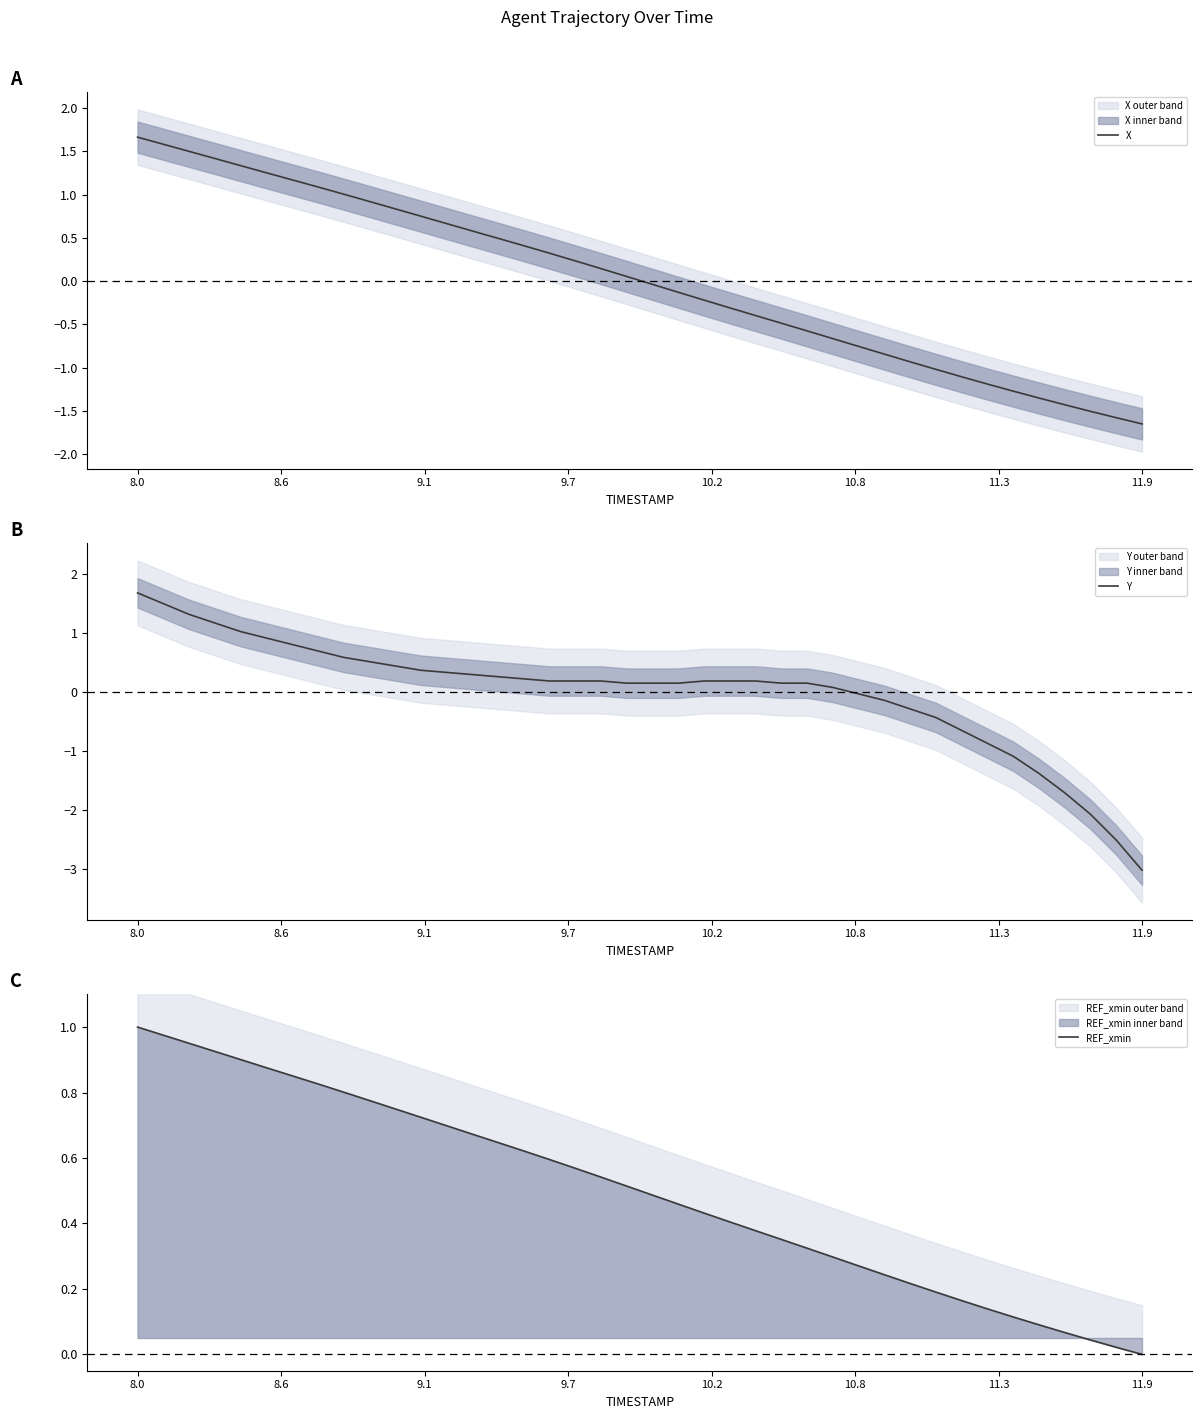

What is the highest value of the X series?

1.7